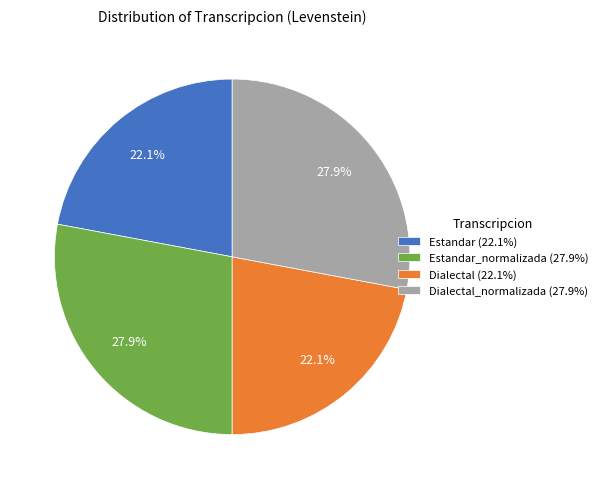

Between Dialectal (22.1%) and Dialectal_normalizada (27.9%), which is larger?

Dialectal_normalizada (27.9%)